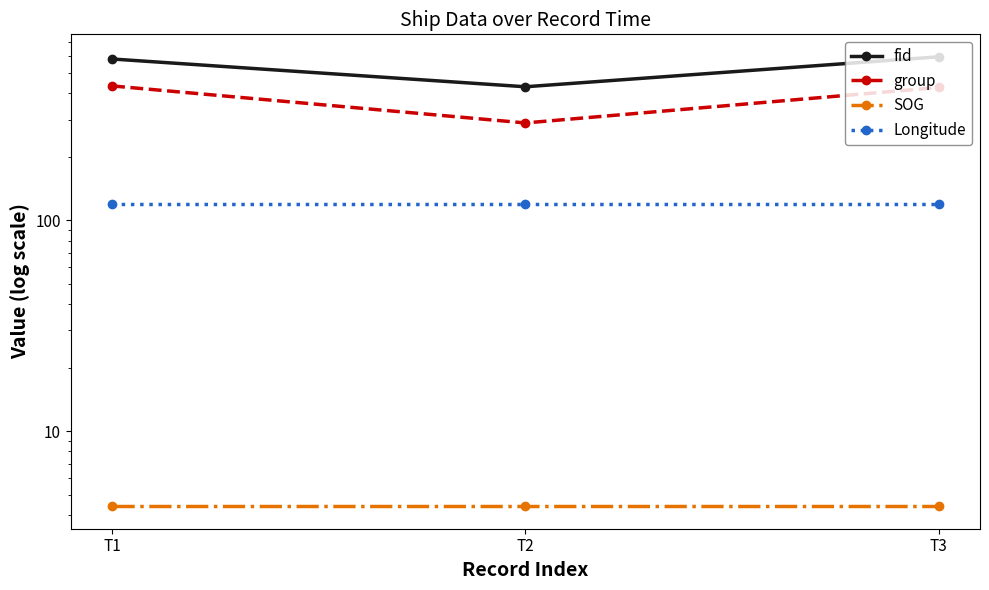

What is the value of the SOG point at the 3rd from the left?

4.4